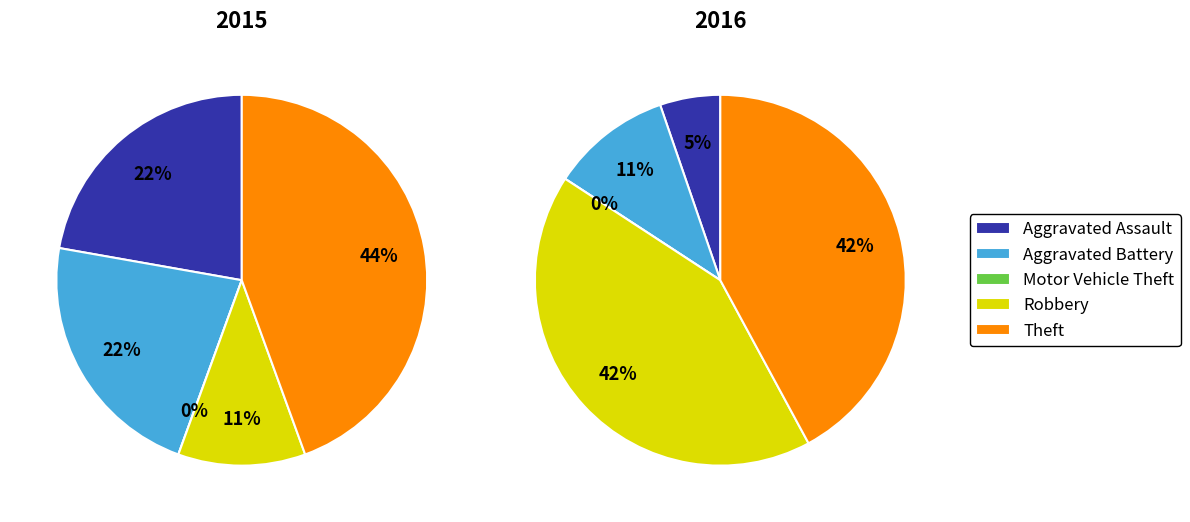

How many segments does this pie chart have?

5